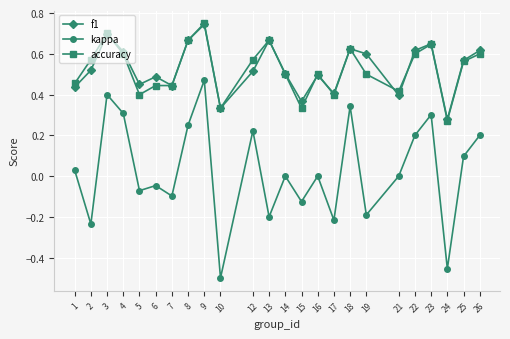

At how many categories does at least one series exceed 0?

24